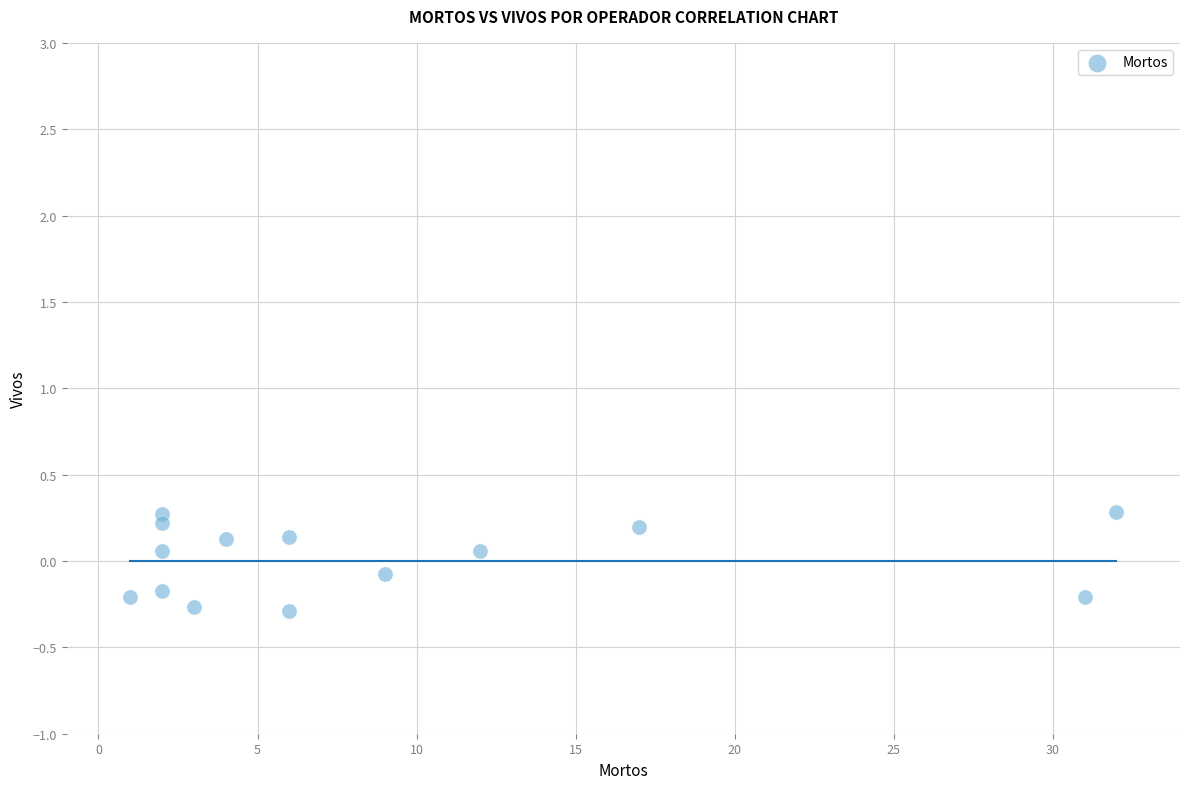

What is the range of Y values (max minus min)?

0.6